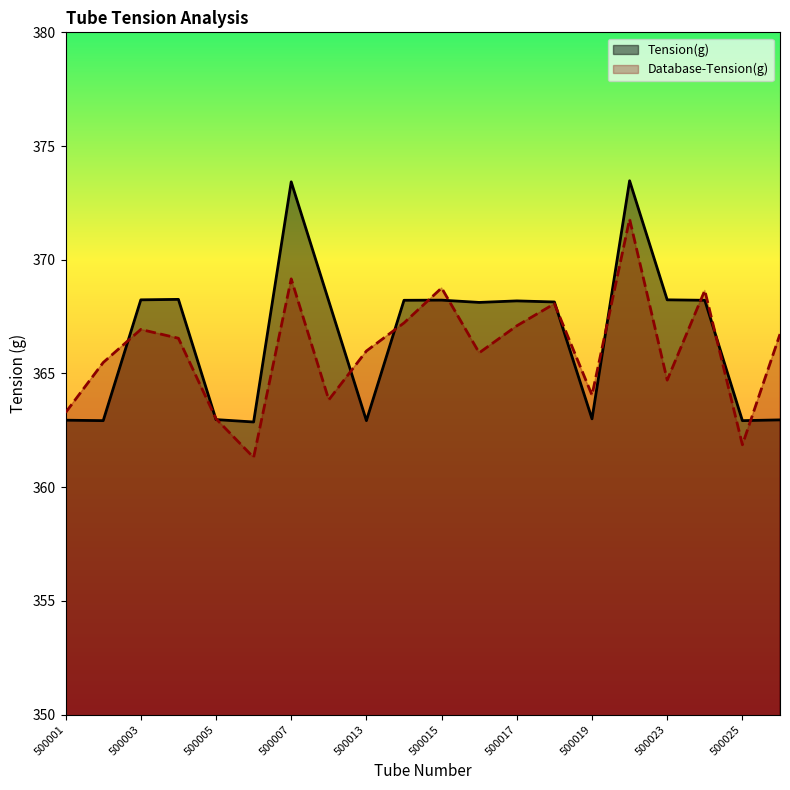

Rank the series at 500003 from lowest to highest value.

Database-Tension(g), Tension(g)